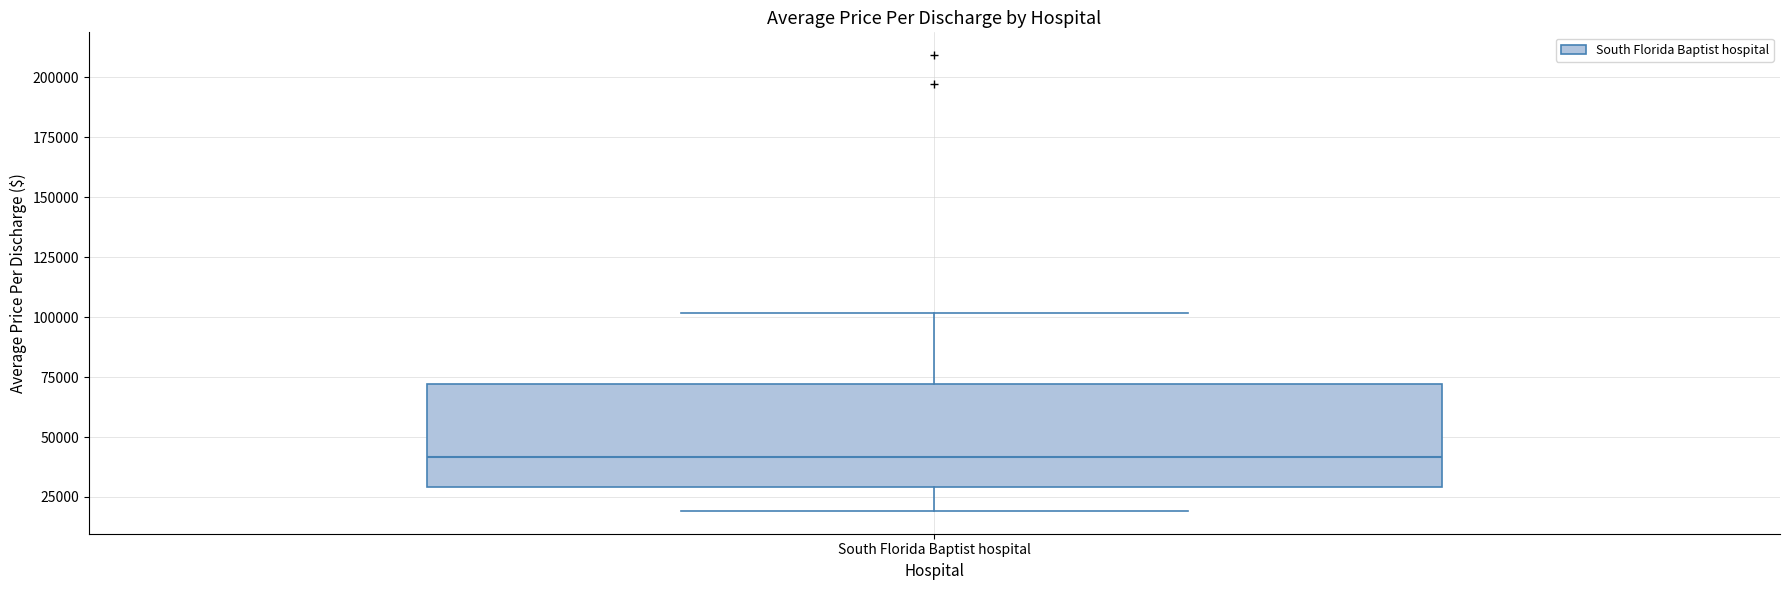

Read this box plot against the y-axis: the position of the median line, the range covered by the box, and the ends of both whiskers. The values are not printed on the chart, so give them approximately, as read against the axis.

median 40000, box 30000 to 70000, whiskers 20000 to 100000